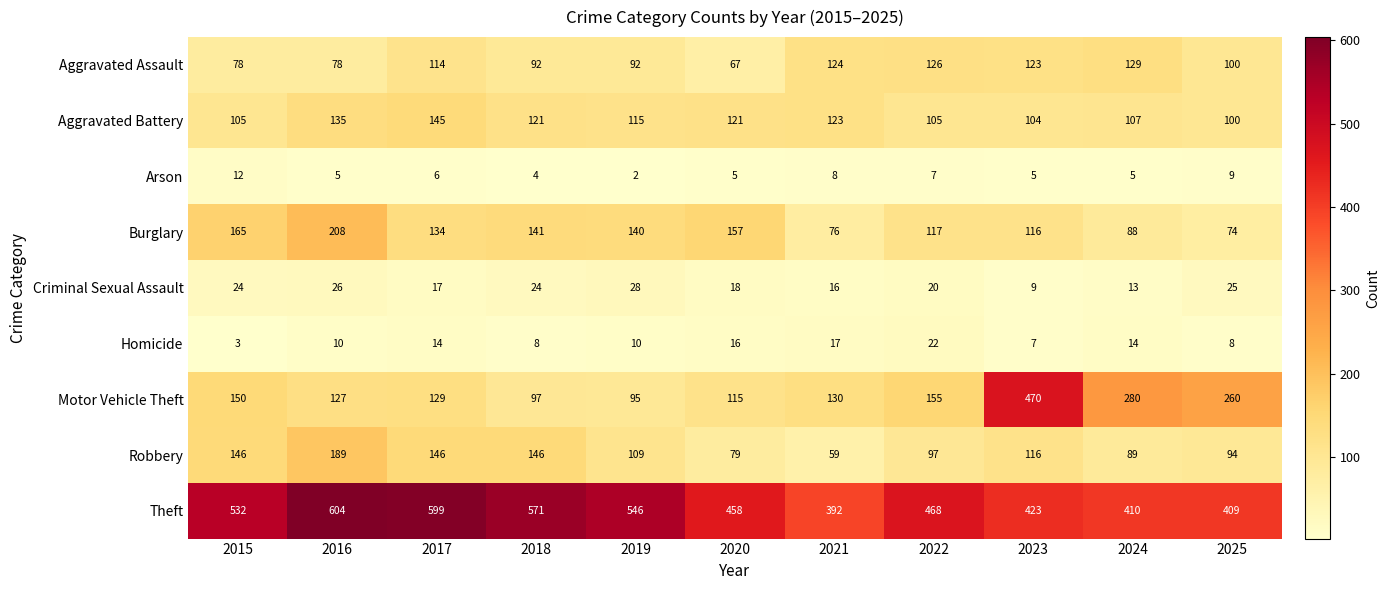

At which category is the sum across all series the highest?

2016